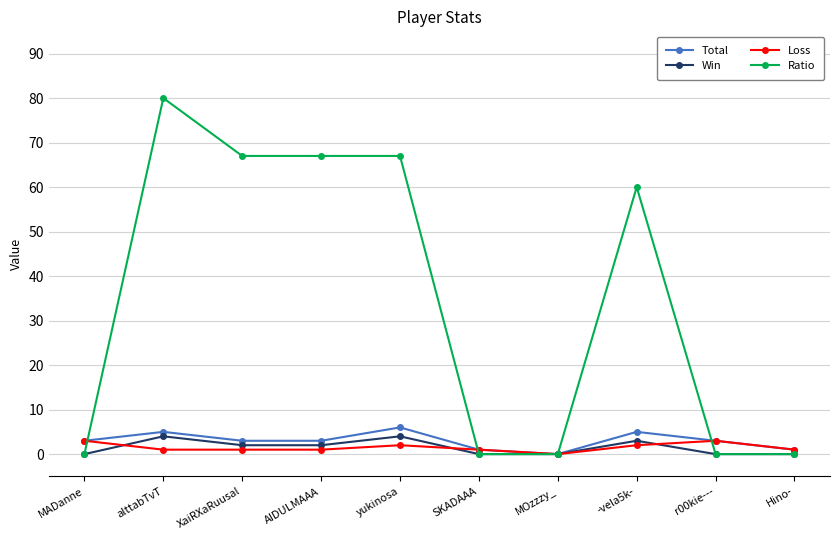

At which category does Ratio reach its first local peak?

alttabTvT